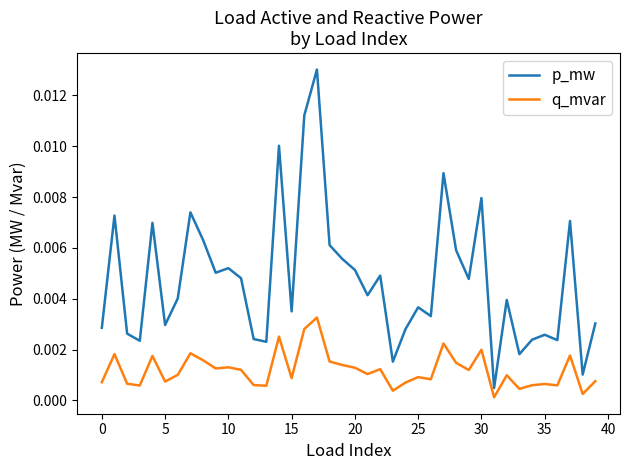

Which series has the largest total across all categories?

p_mw